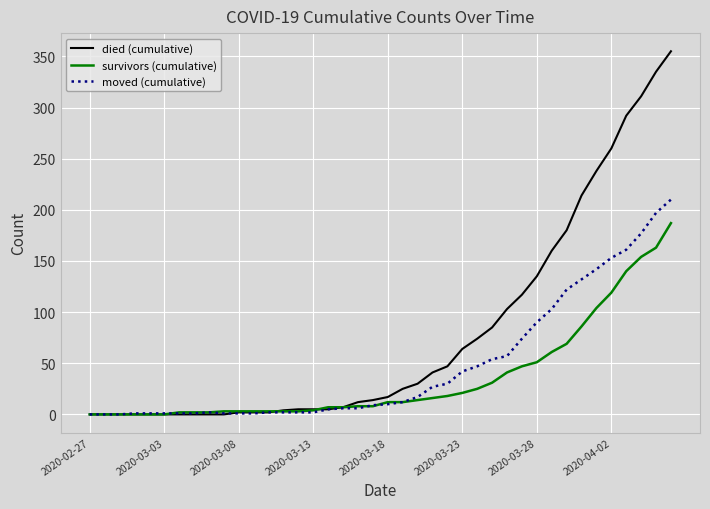

List the series in order of their overall mean, highest first.

died (cumulative), moved (cumulative), survivors (cumulative)